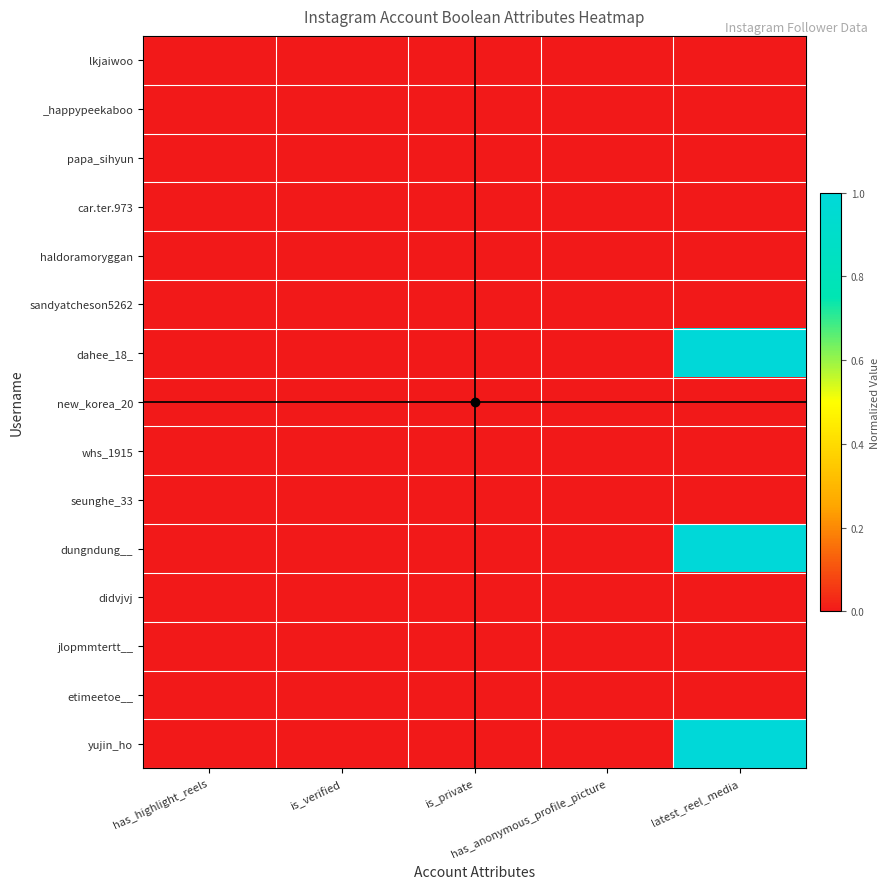

At how many categories does at least one series exceed 0?

1